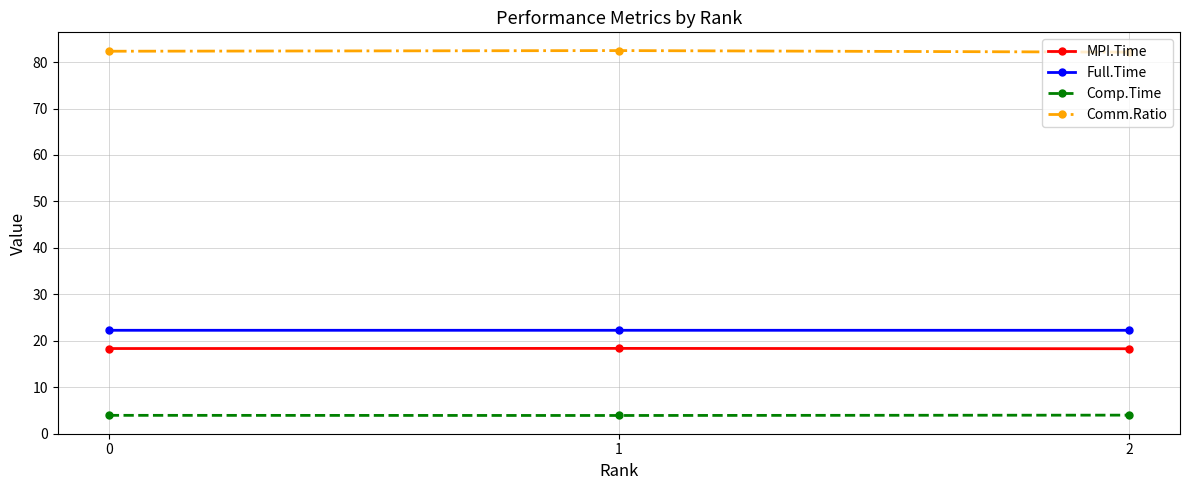

True or false: Full.Time has a value of 35.9 at 0.

False